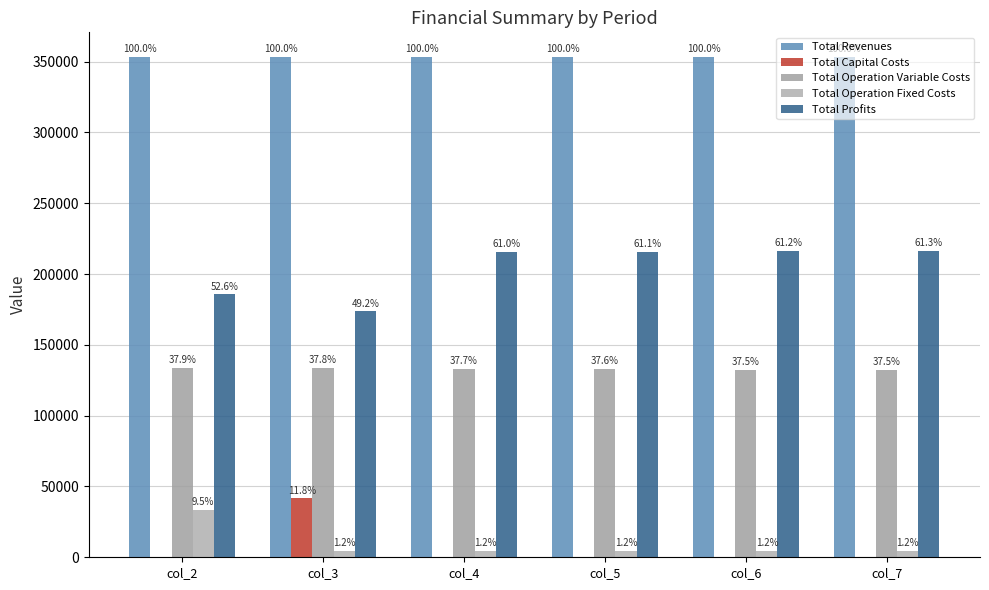

What is the value of the Total Revenues bar at the 1st from the left?

352997.2